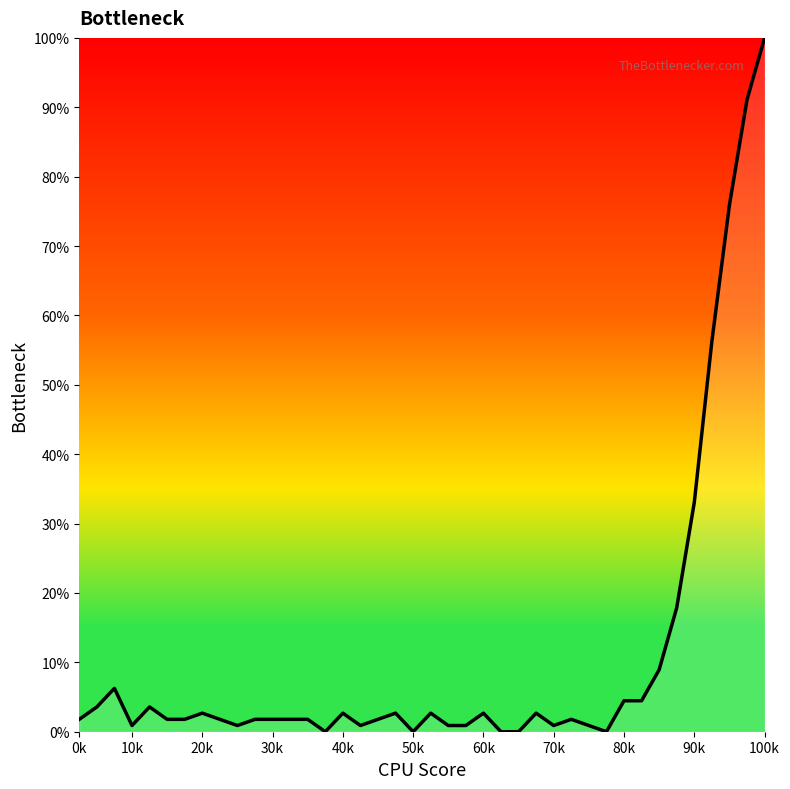

What is the difference between the maximum and minimum values?

100.0